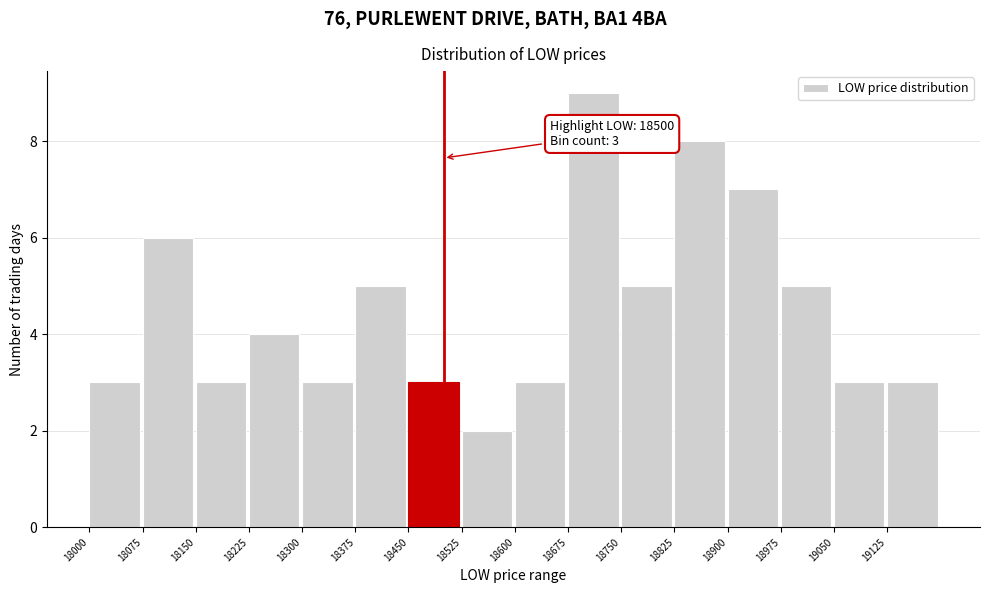

Which range on the x-axis has the tallest bar?

18680 to 18750